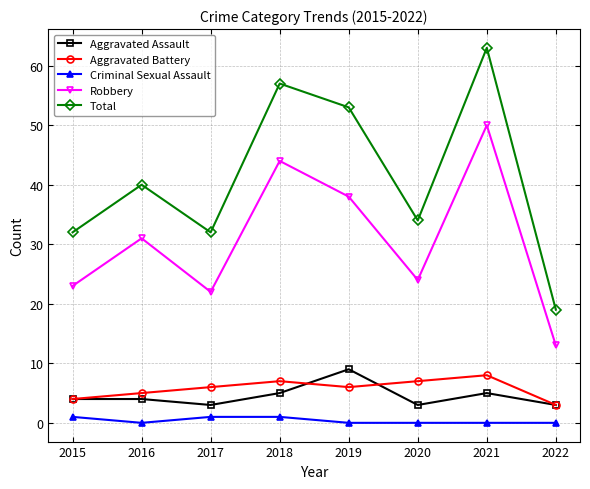

Reading left to right, transcribe all the data shown in this chart.

Aggravated Assault: 2015=4	2016=4	2017=3	2018=5	2019=9	2020=3	2021=5	2022=3
Aggravated Battery: 2015=4	2016=5	2017=6	2018=7	2019=6	2020=7	2021=8	2022=3
Criminal Sexual Assault: 2015=1	2016=0	2017=1	2018=1	2019=0	2020=0	2021=0	2022=0
Robbery: 2015=23	2016=31	2017=22	2018=44	2019=38	2020=24	2021=50	2022=13
Total: 2015=32	2016=40	2017=32	2018=57	2019=53	2020=34	2021=63	2022=19